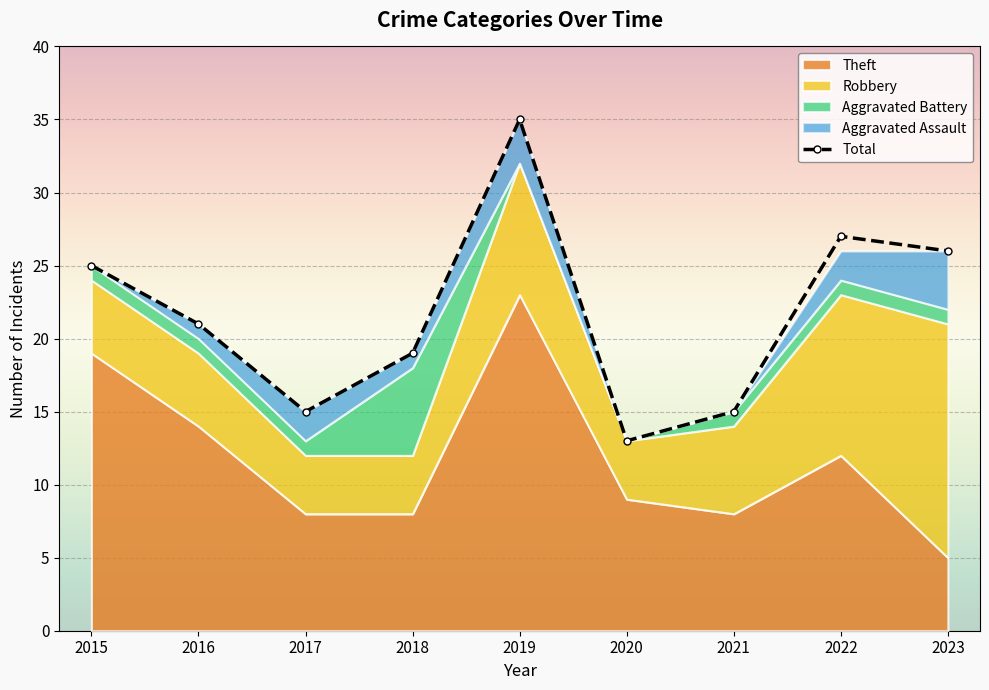

Rank the categories by value from lowest to highest.

2020, 2017, 2021, 2018, 2016, 2015, 2023, 2022, 2019